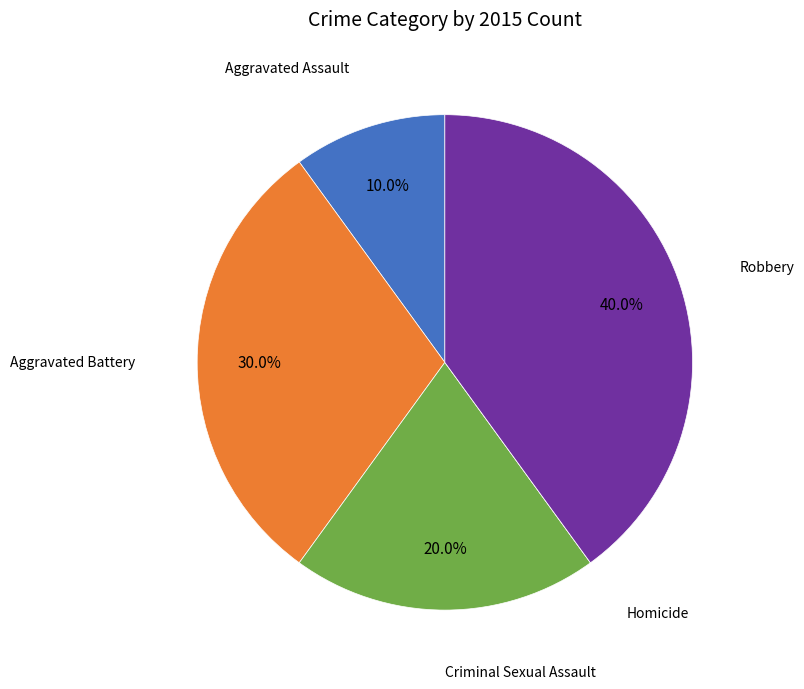

Is there a majority slice in this chart?

No